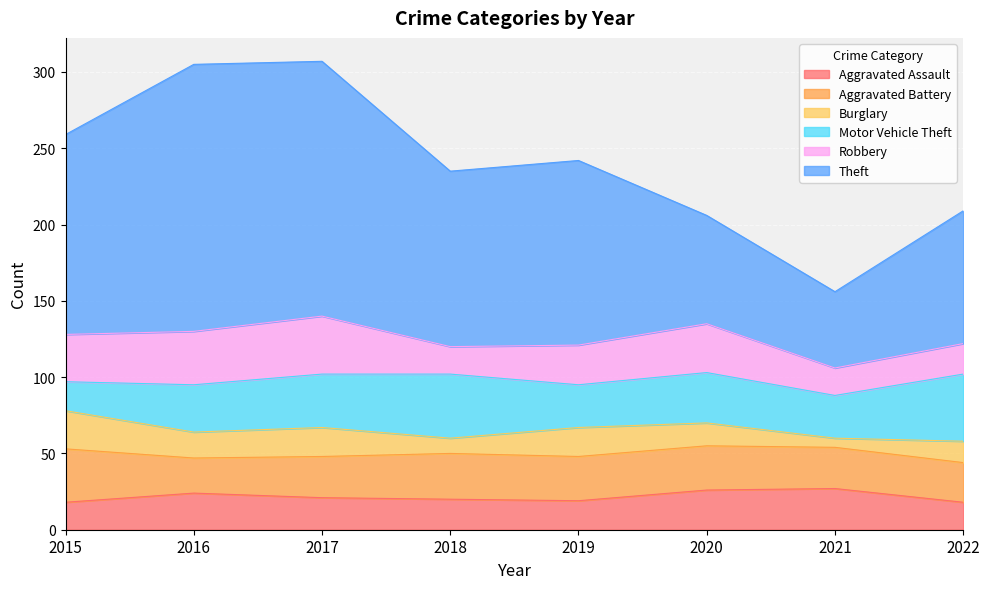

At which category does Theft reach its first local peak?

2016